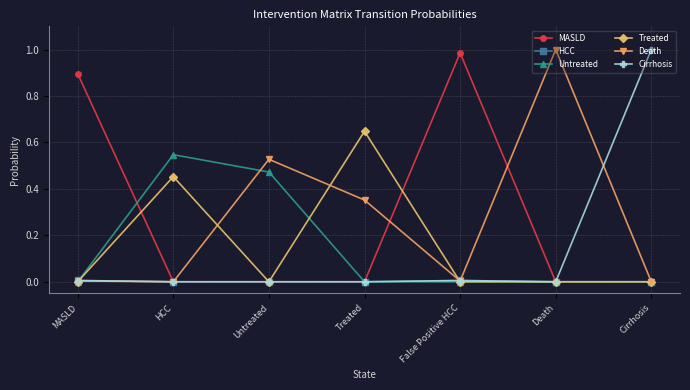

What is the difference between the Death values at Treated and False Positive HCC?

0.3